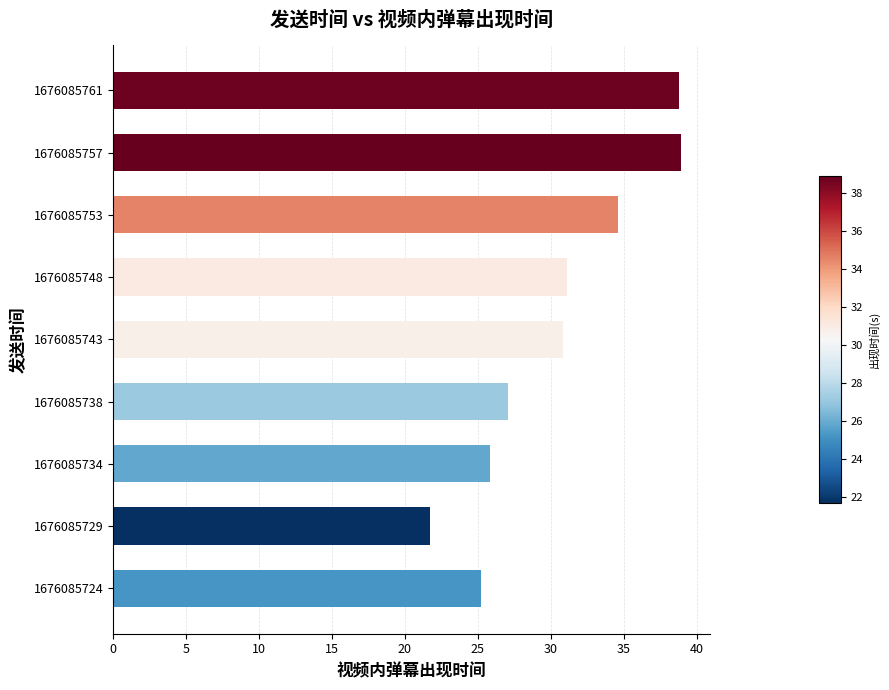

What is the difference between the values at 1676085724 and 1676085748?

5.9